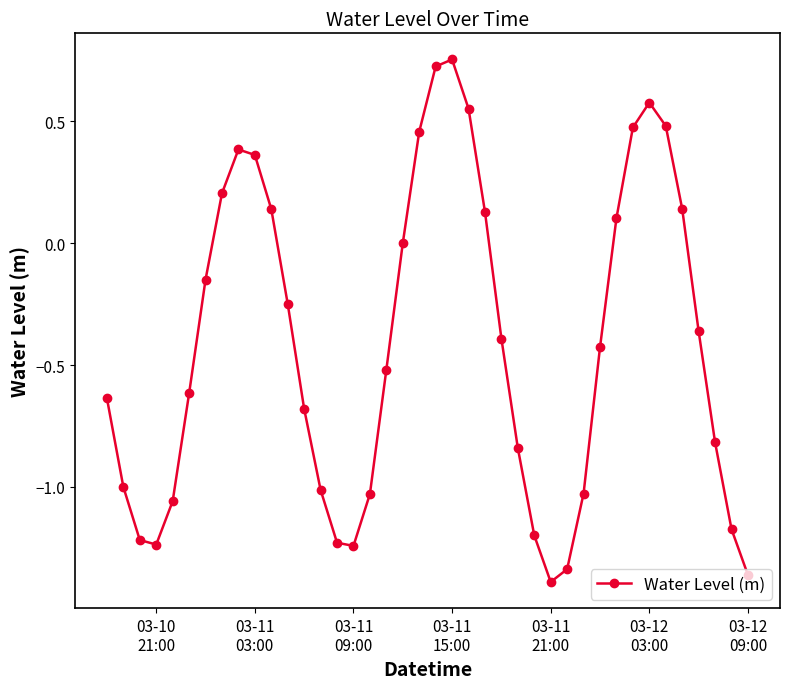

How many categories are shown in the chart?

40